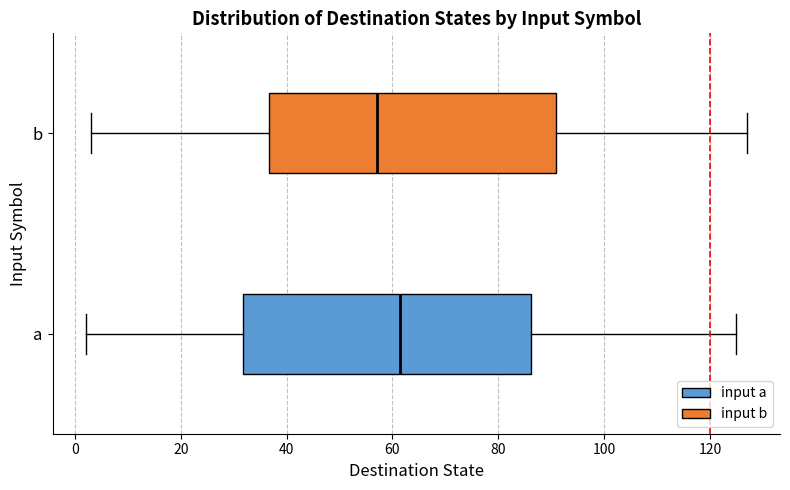

Reading bottom to top, read every box against the x-axis: the position of its median line, the range the box covers, and the ends of its whiskers. The values are not printed on the chart, so give them approximately, as read against the axis.

a: median 62, box 32 to 86, whiskers 2 to 126
b: median 58, box 36 to 92, whiskers 4 to 128